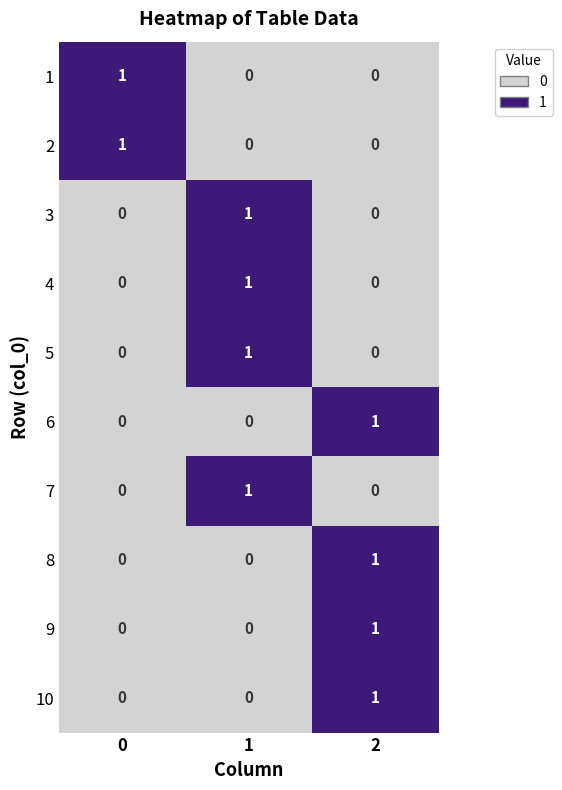

At how many categories does at least one series exceed 0?

3